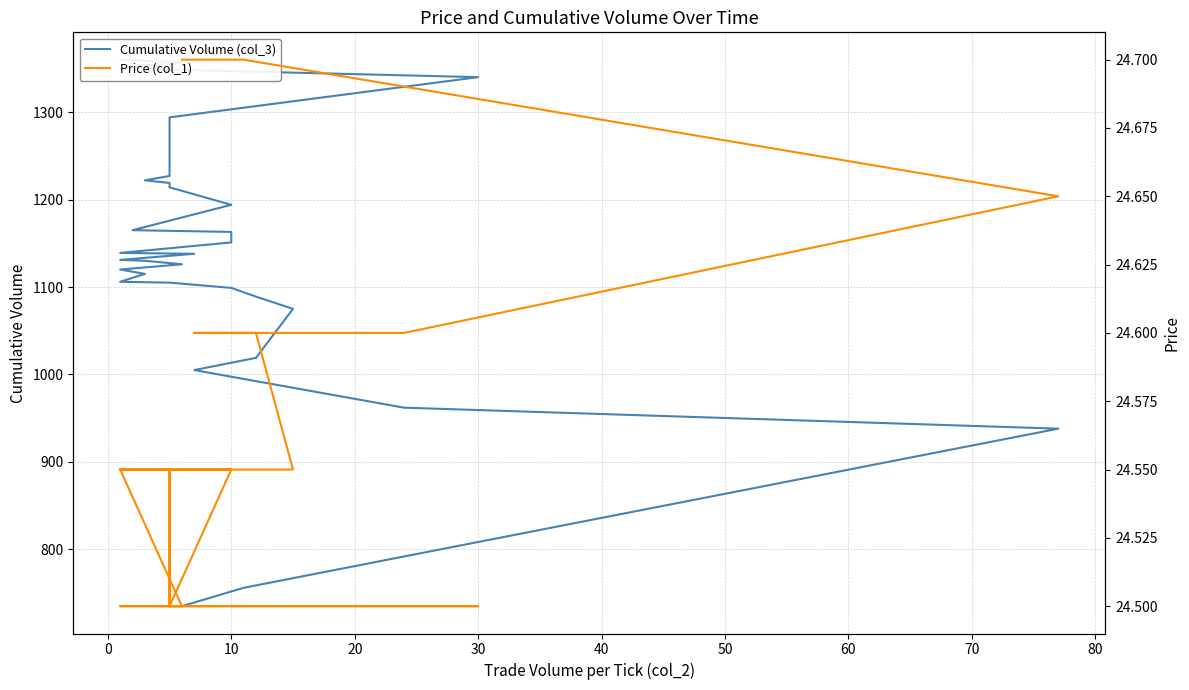

At 10, list the series in order from smallest to largest.

Price (col_1), Cumulative Volume (col_3)